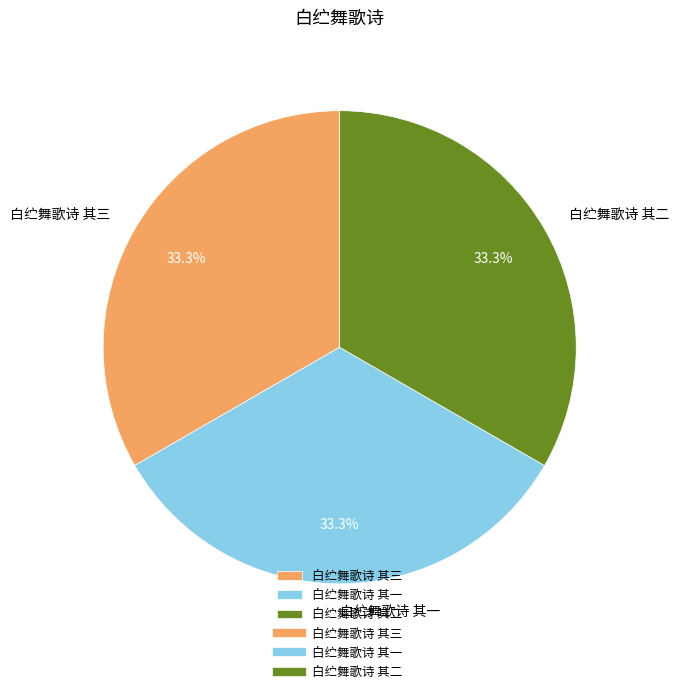

Does any single category account for the majority?

No